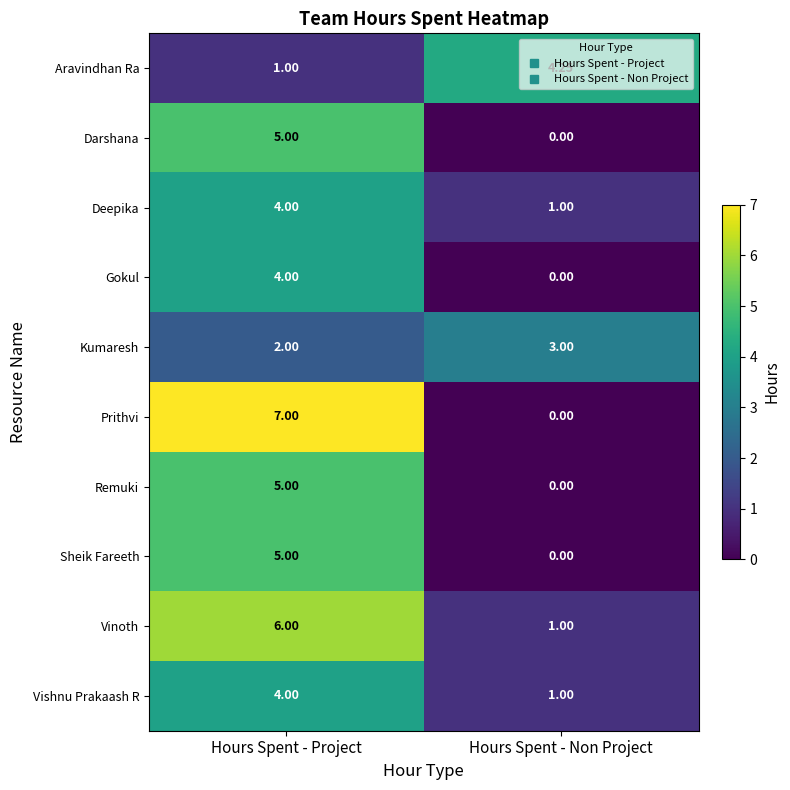

How many data points in Vishnu Prakaash R are less than 4?

1